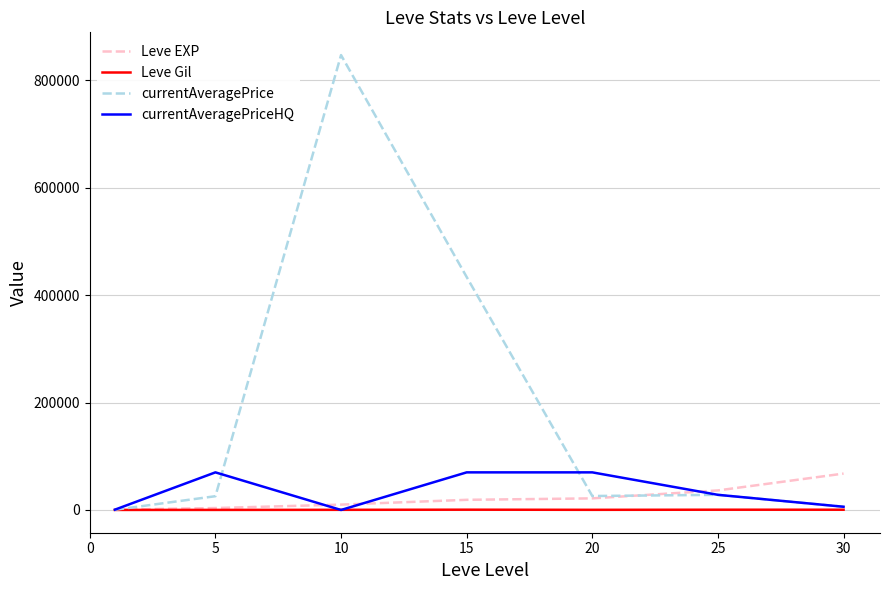

Which series has the largest total across all categories?

currentAveragePrice